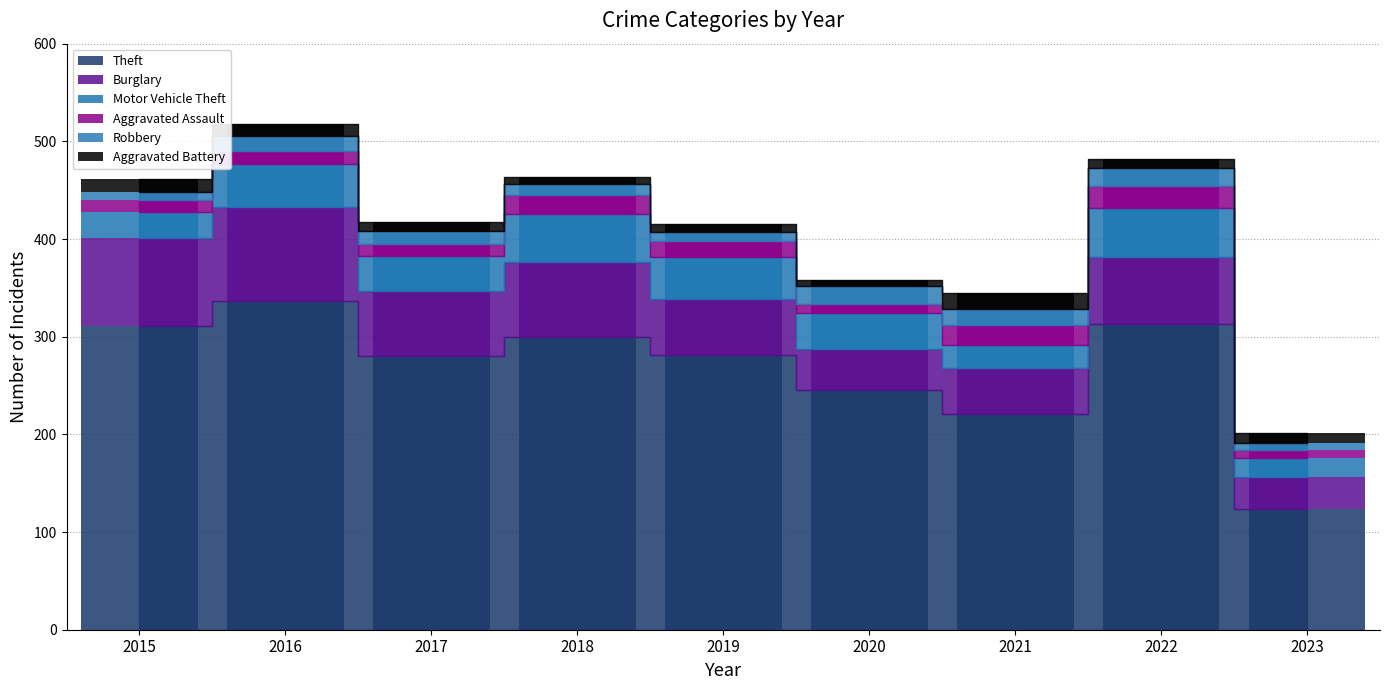

What is the lowest value of the Robbery series?

7